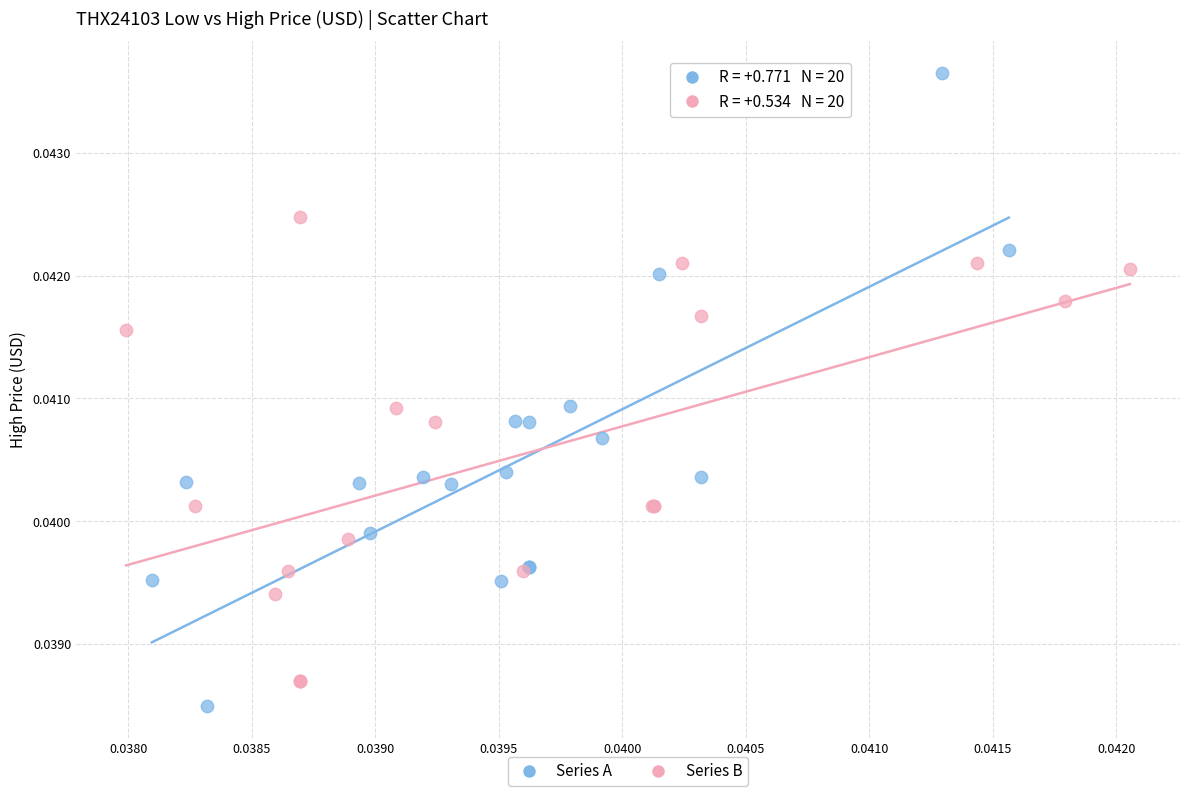

Which series contains the lowest Y value?

Series A